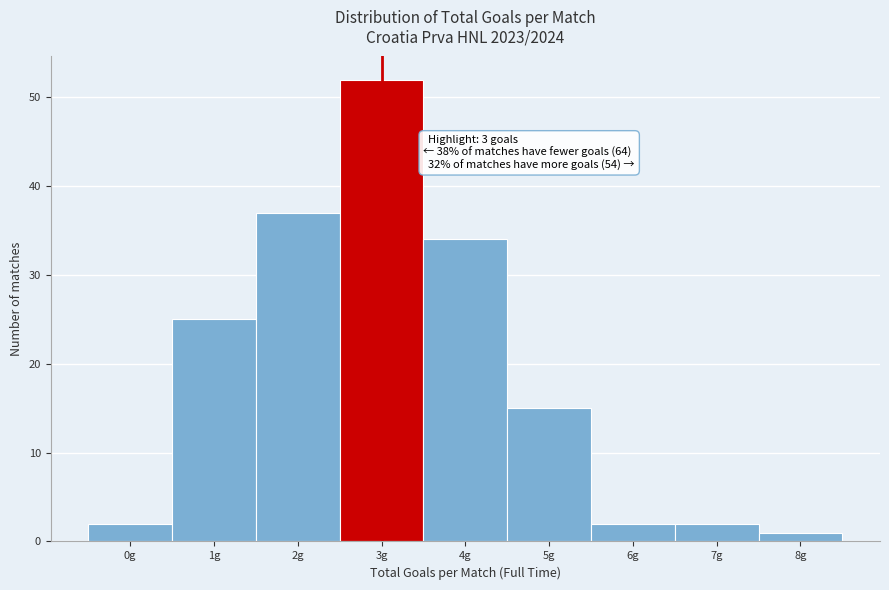

Over which range of the x-axis is the bar tallest?

2.5 to 3.5